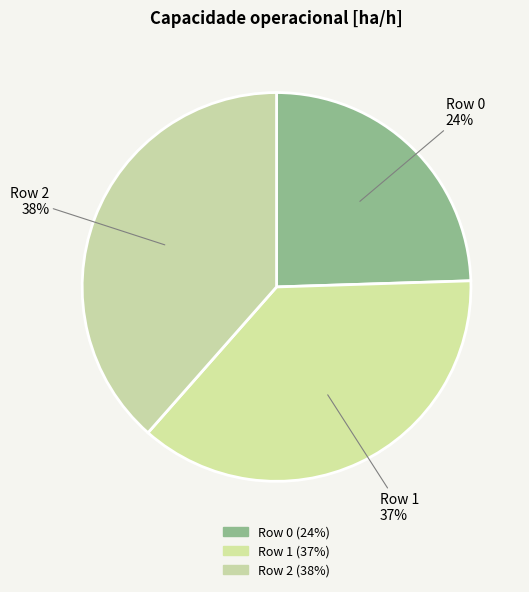

How many segments does this pie chart have?

3